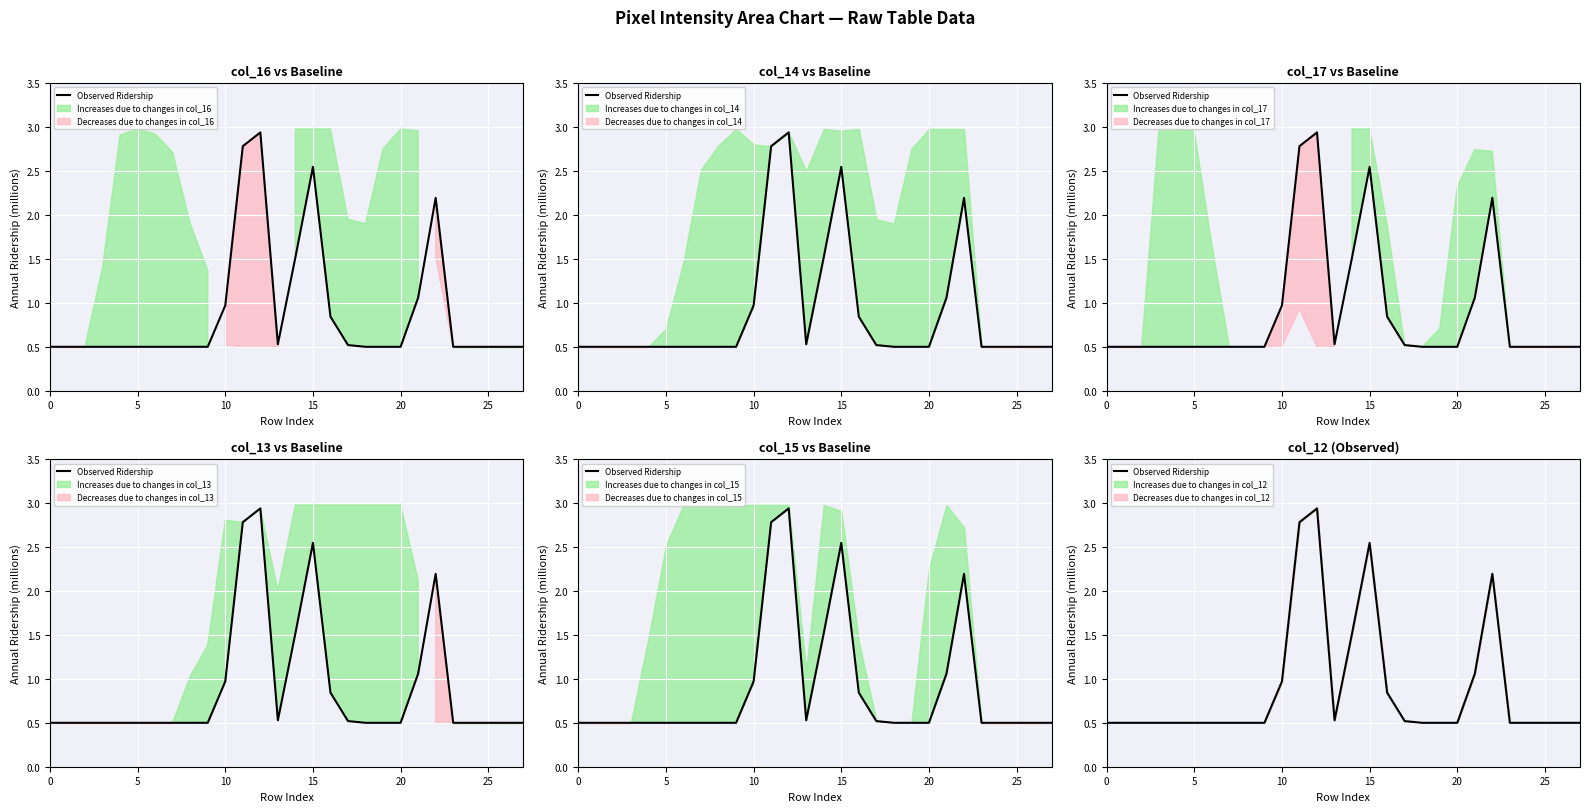

What is the approximate value at 24?

0.5